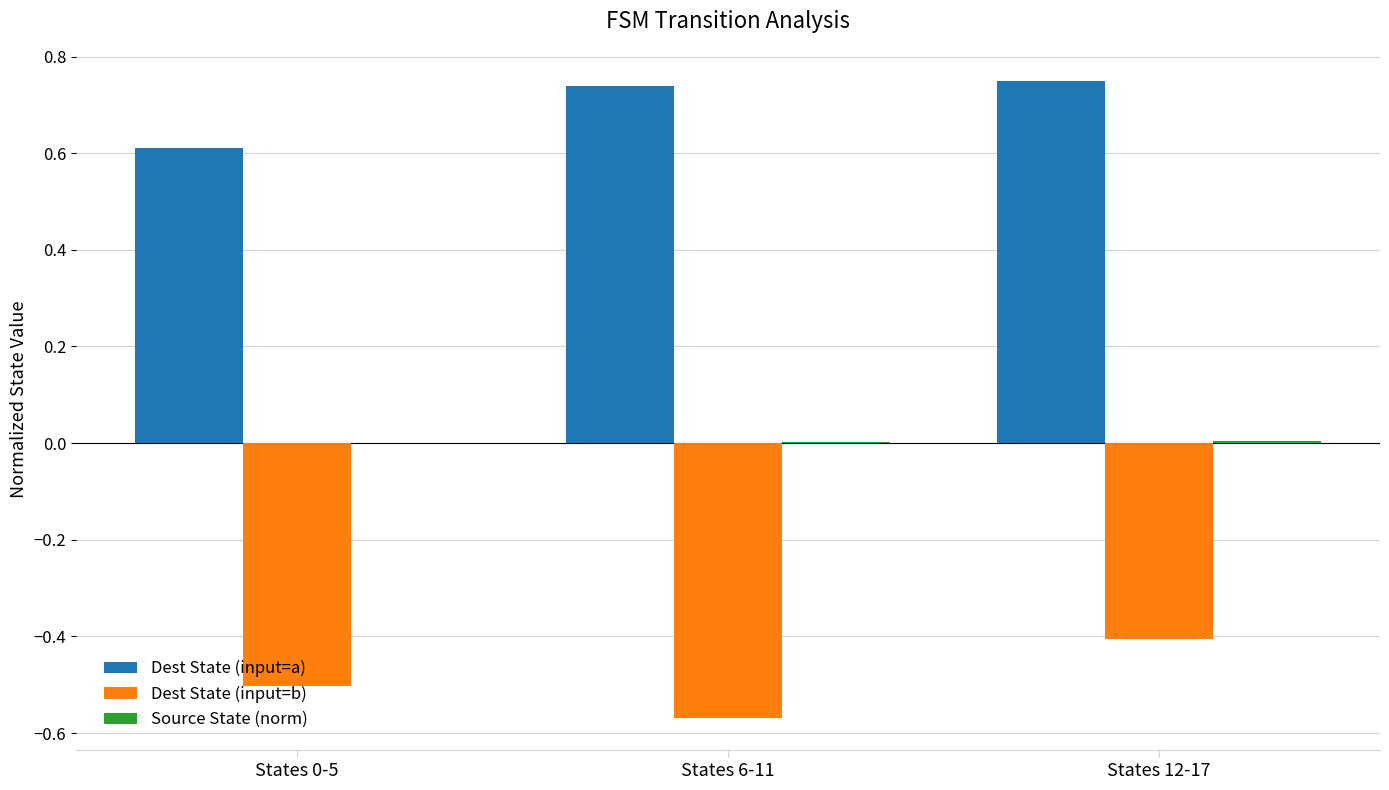

Is it true that Dest State (input=a) equals 1.0 at States 0-5?

False